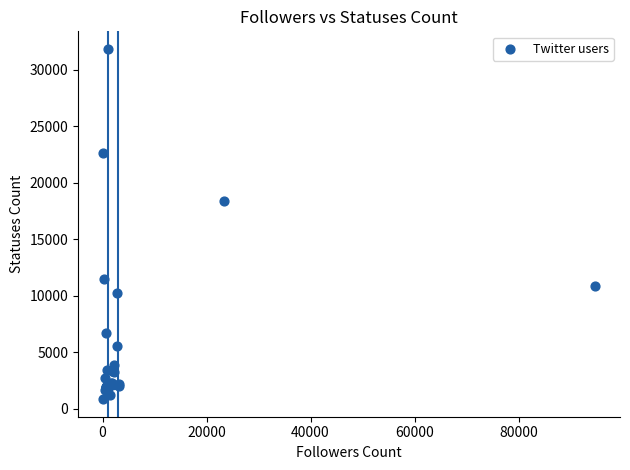

What Y value in the scatter plot is closest to 16350?

18401